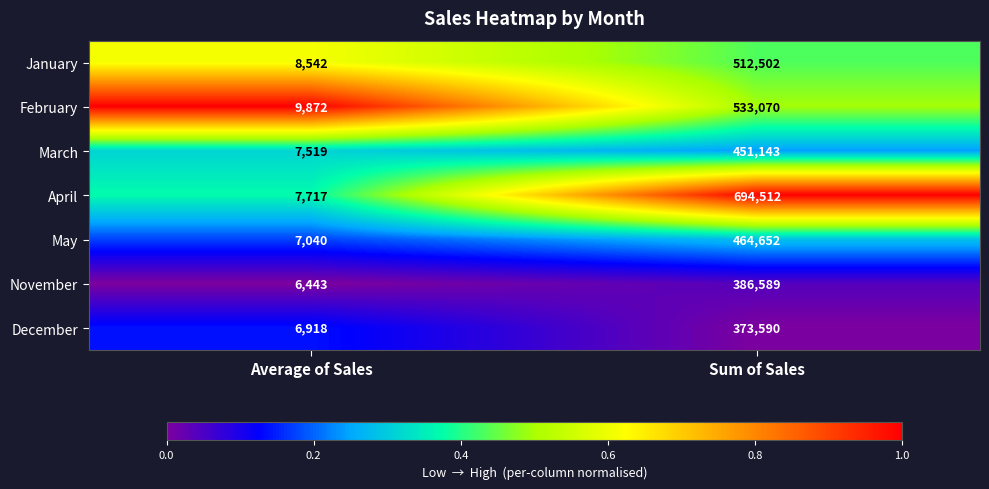

What is the difference between the highest and lowest values at Sum of Sales?

320922